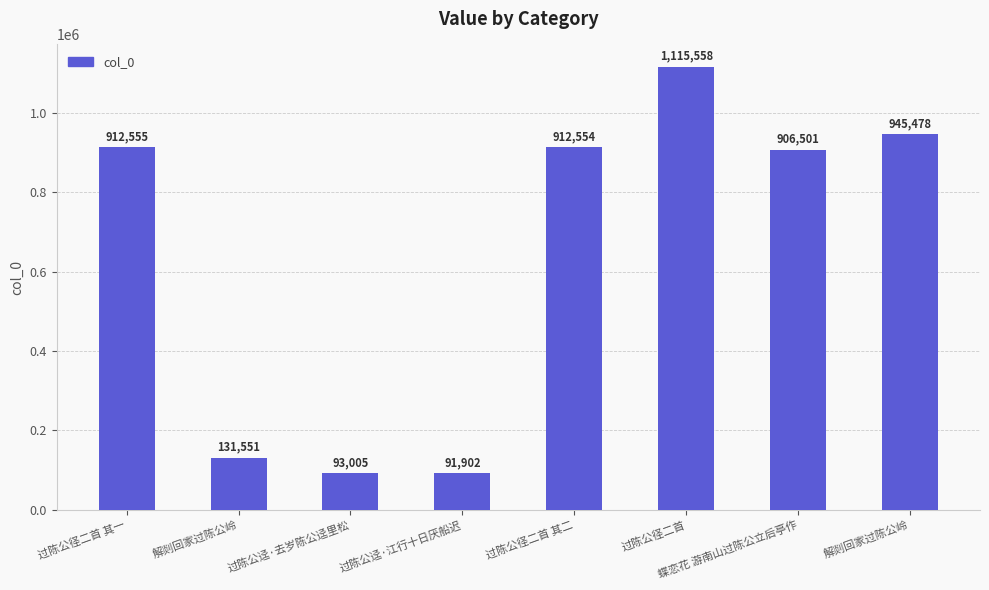

Reading left to right, transcribe all the data shown in this chart.

过陈公径二首 其一=912555	解剡回家过陈公岭=131551	过陈公迳·去岁陈公迳里松=93005	过陈公迳·江行十日厌船迟=91902	过陈公径二首 其二=912554	过陈公径二首=1115558	蝶恋花 游南山过陈公立后亭作=906501	解剡回家过陈公岭=945478